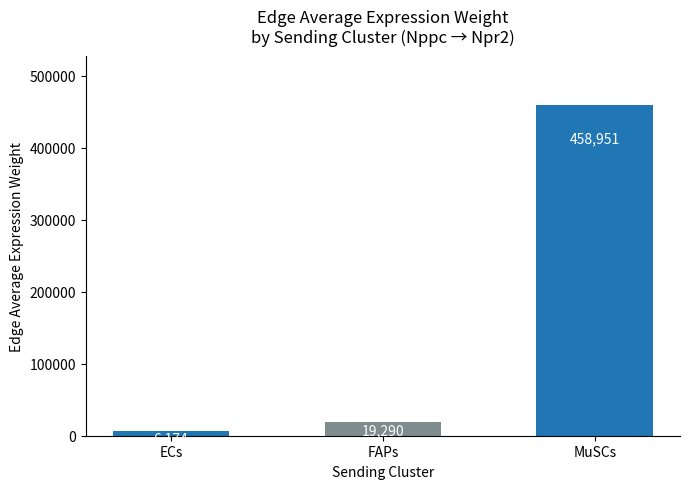

What is the minimum value shown in the chart?

6173.8